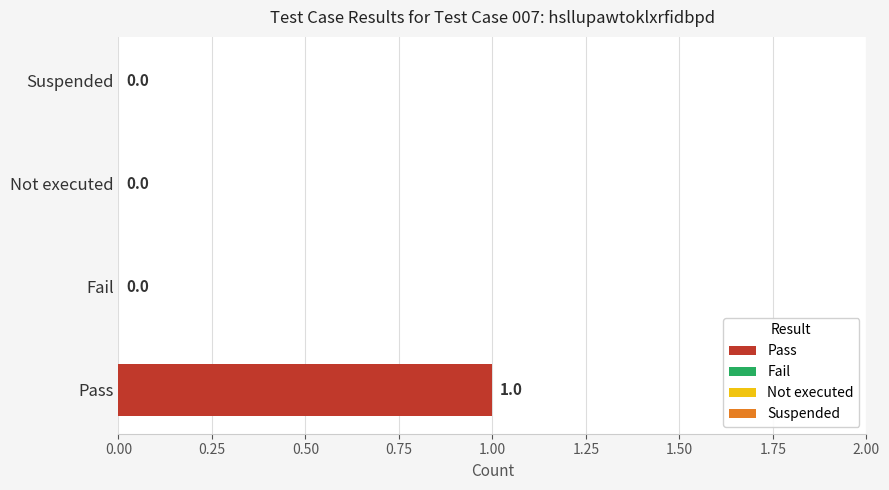

Read the value at Pass.

1